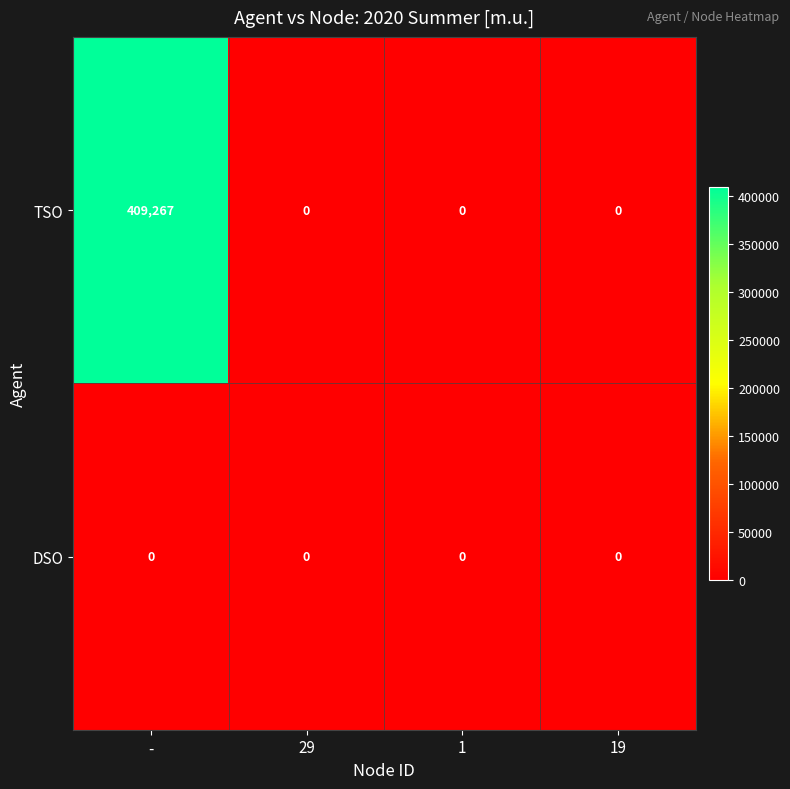

Reading right to left, extract all data points from this chart.

TSO: 0	0	0	409267
DSO: 0	0	0	0